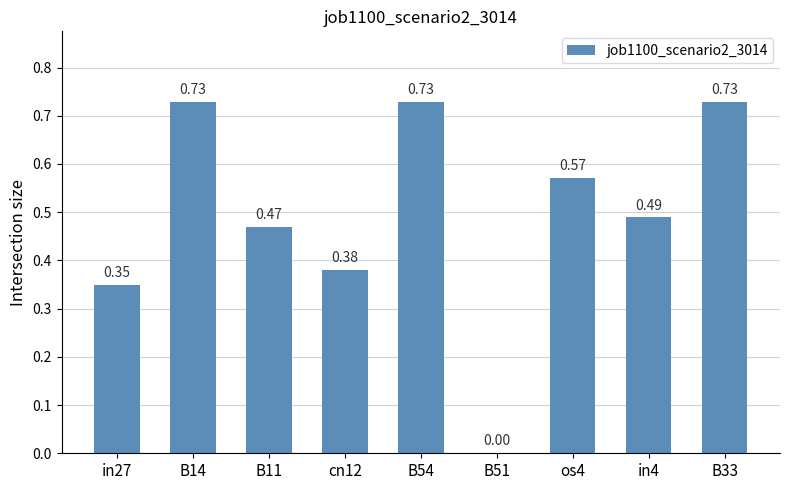

Which has a higher value, in27 or B33?

B33